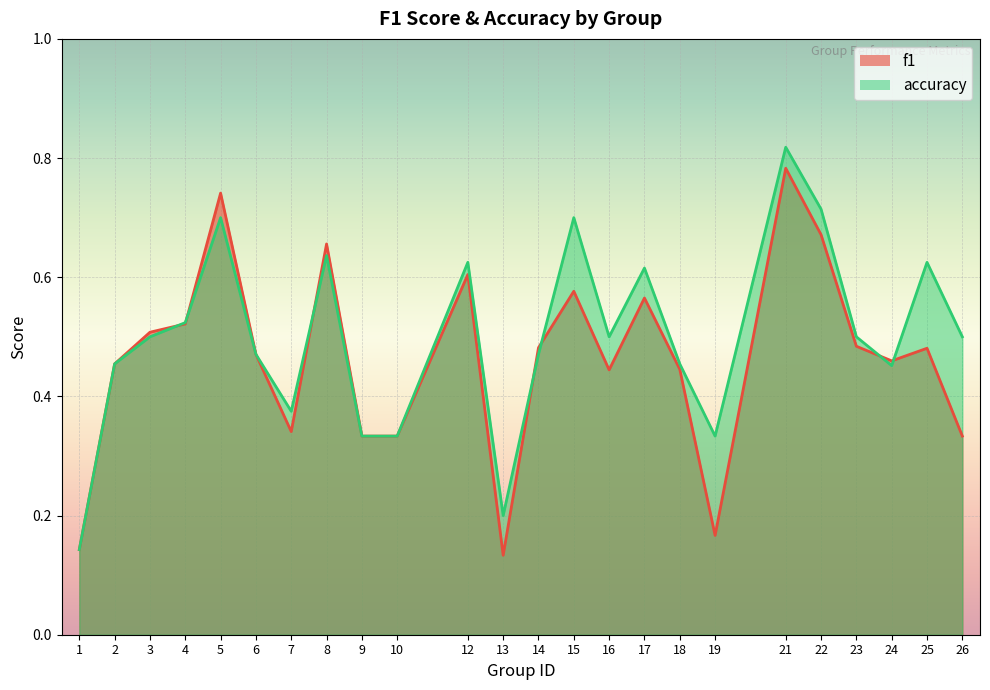

Rank the categories by f1 value from lowest to highest.

13, 1, 19, 9, 10, 26, 7, 16, 18, 2, 24, 6, 25, 14, 23, 3, 4, 17, 15, 12, 8, 22, 5, 21